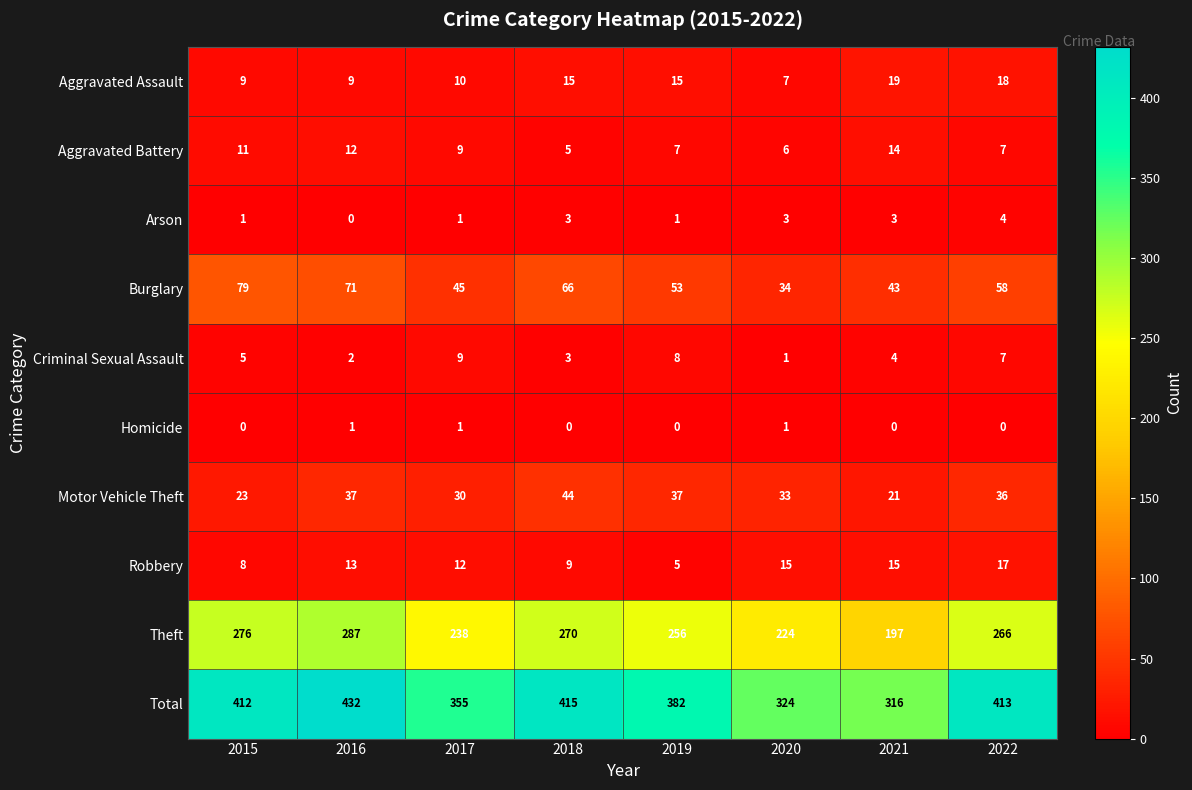

True or false: Robbery has a value of 5 at 2016.

False